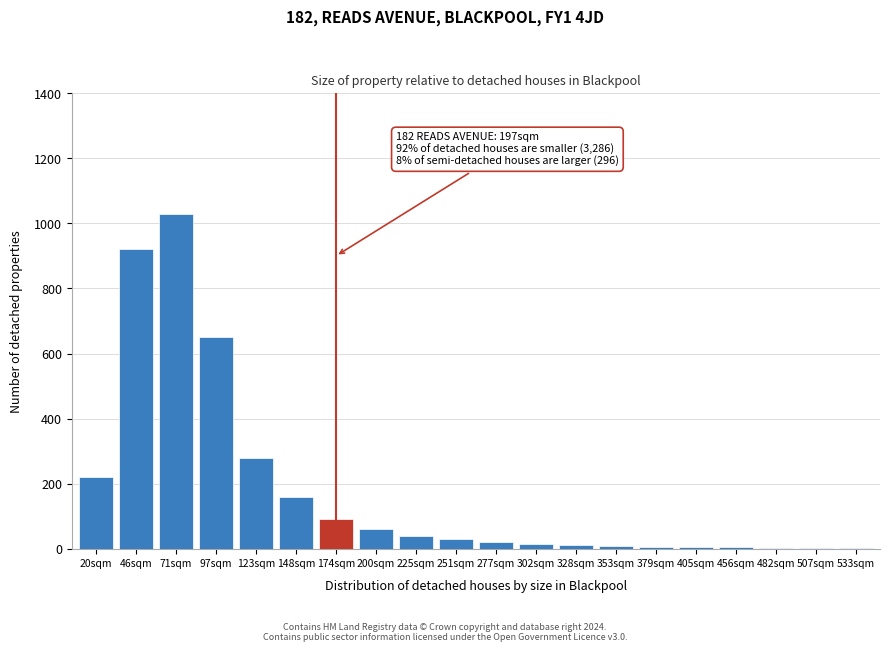

What is the maximum value shown in the chart?

1030